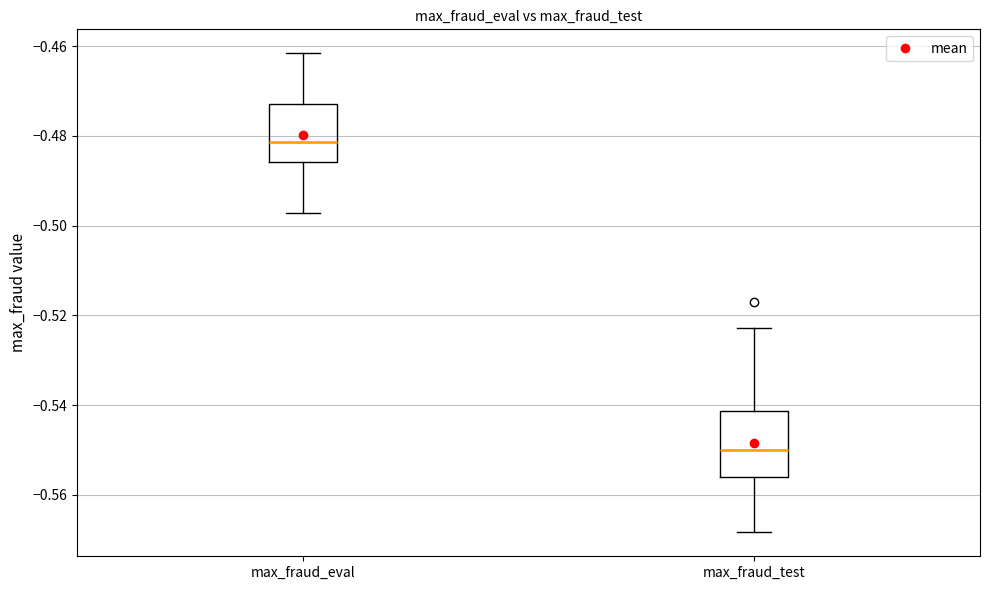

Which box's median line is the highest?

max_fraud_eval